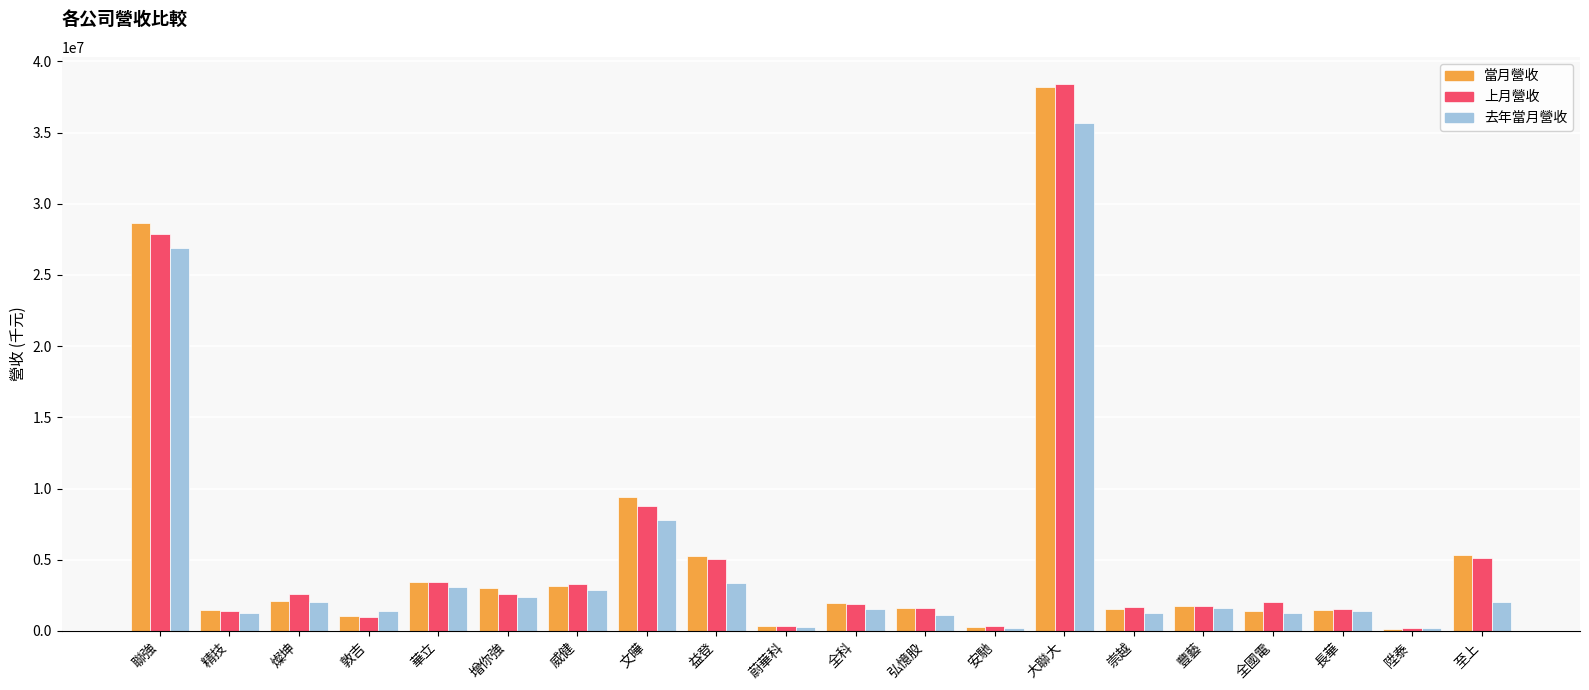

Between 長華 and 陞泰, which series saw the biggest shift?

上月營收